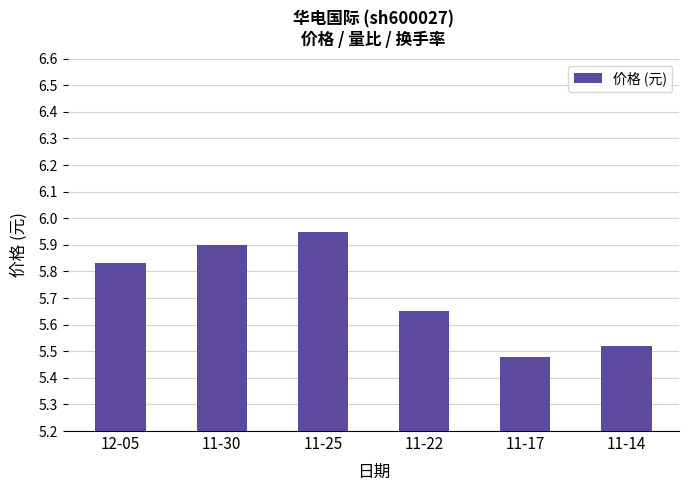

Count the number of data series in this chart.

1